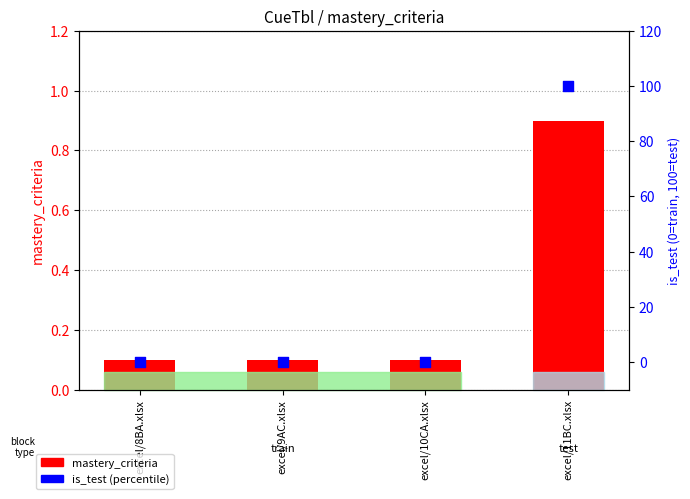

Which series has the largest total across all categories?

is_test (percentile)